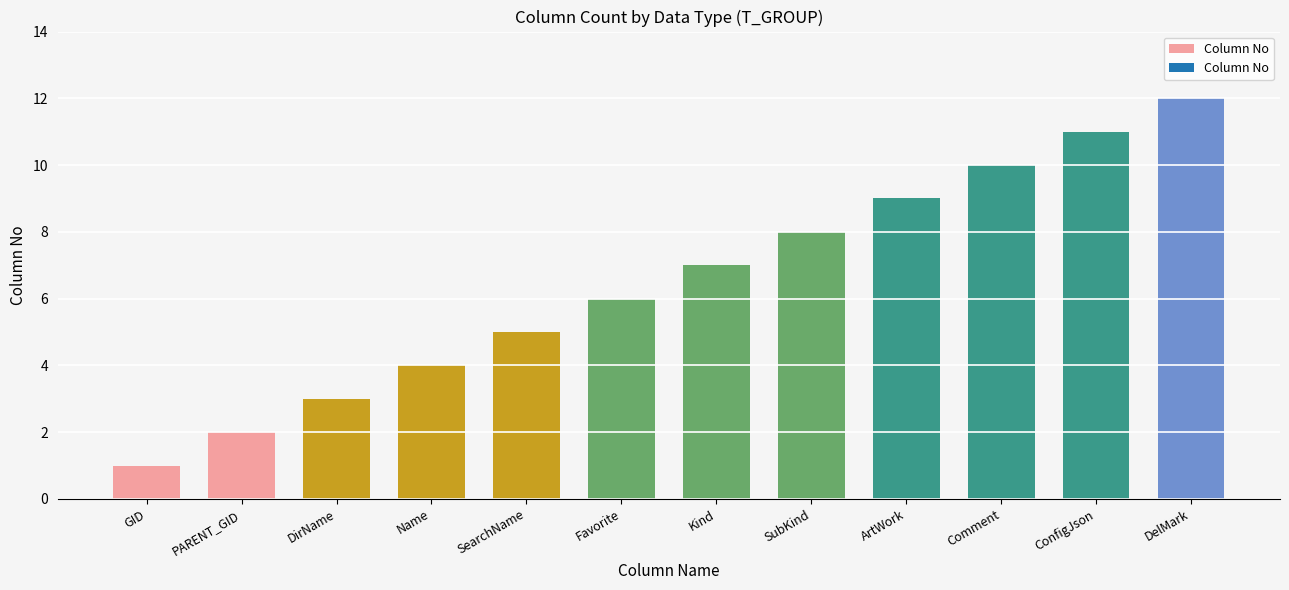

What position from the left is ArtWork?

9